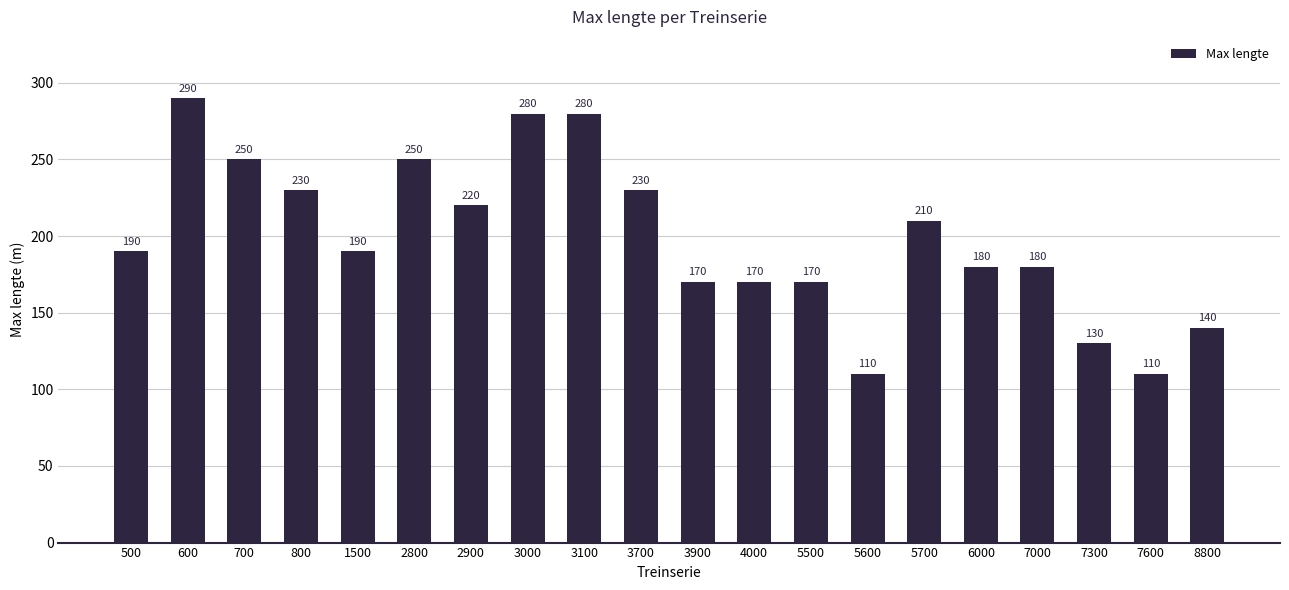

Is it true that the value at 4000 is 170?

True